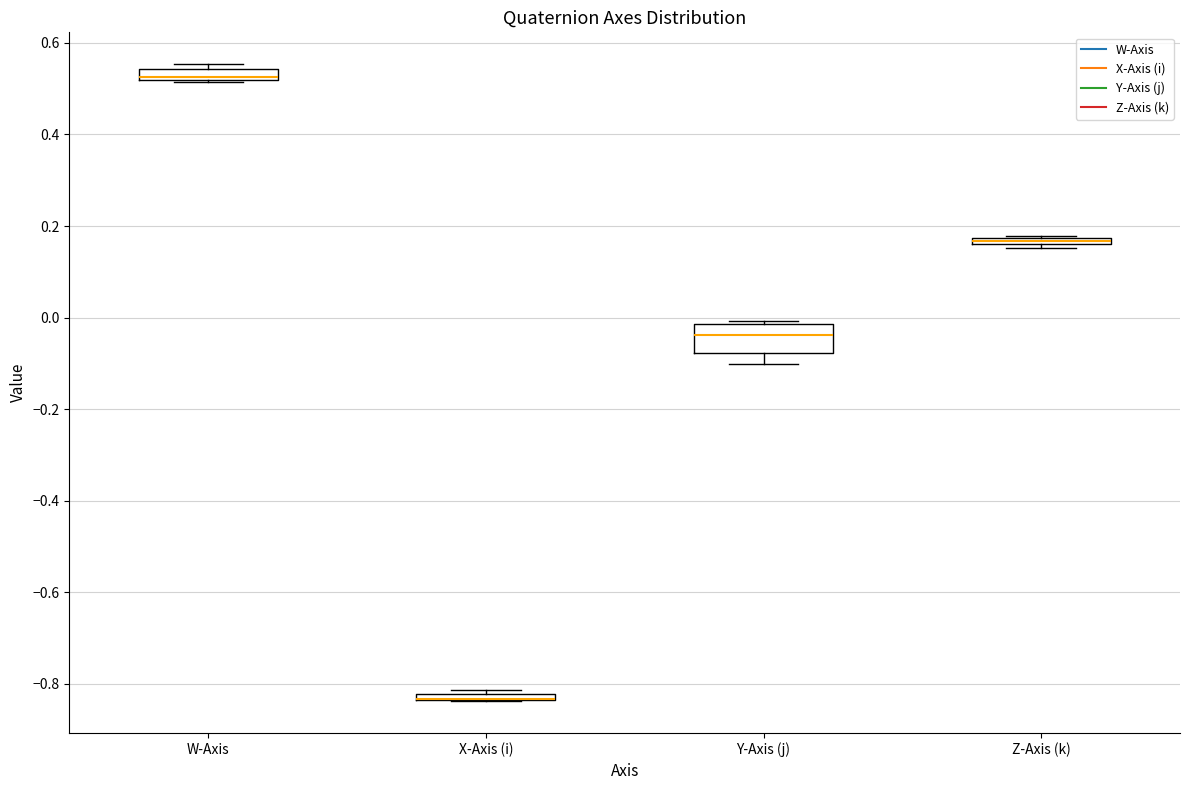

Comparing the boxes themselves (not the whiskers), which one is the tallest?

Y-Axis (j)